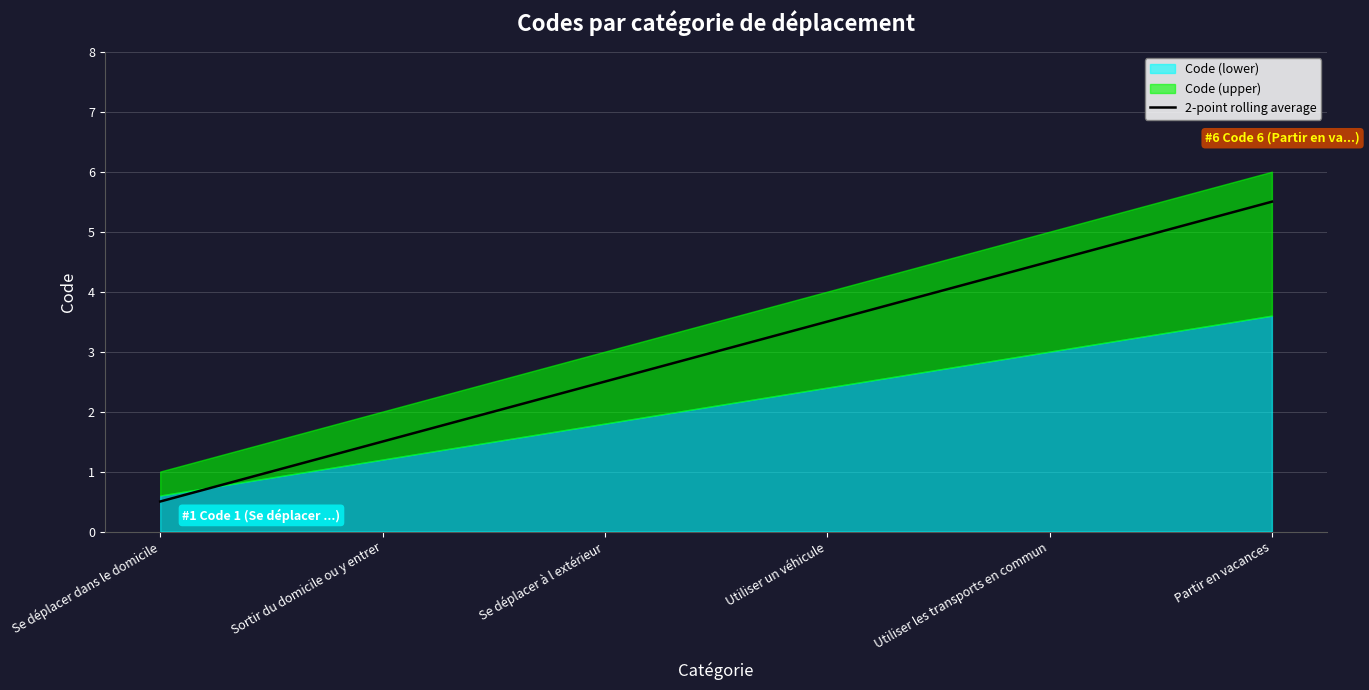

What is the change in value from Se déplacer à l extérieur to Partir en vacances?

+3.0